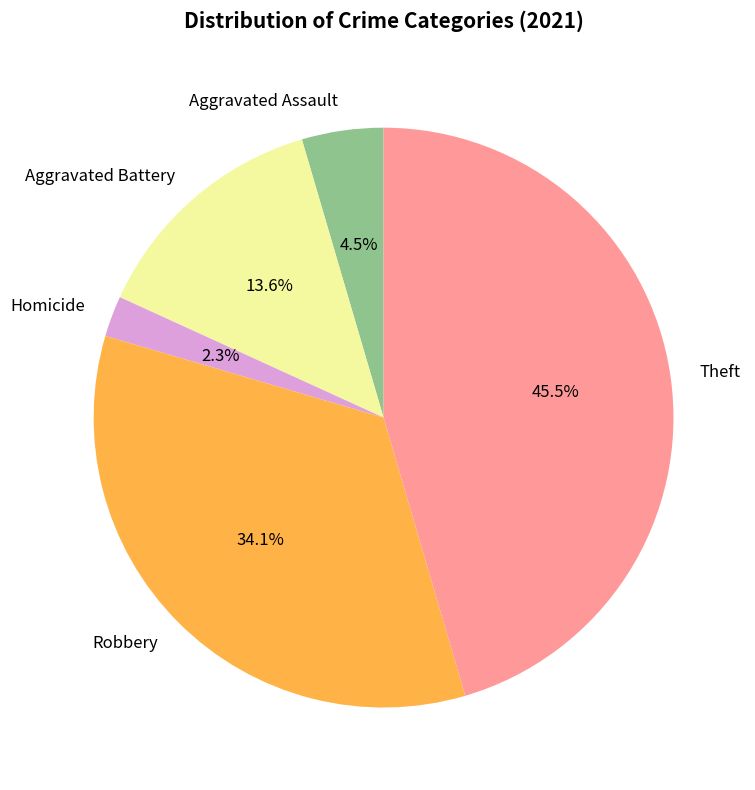

Does Aggravated Battery represent more than half of the total?

No